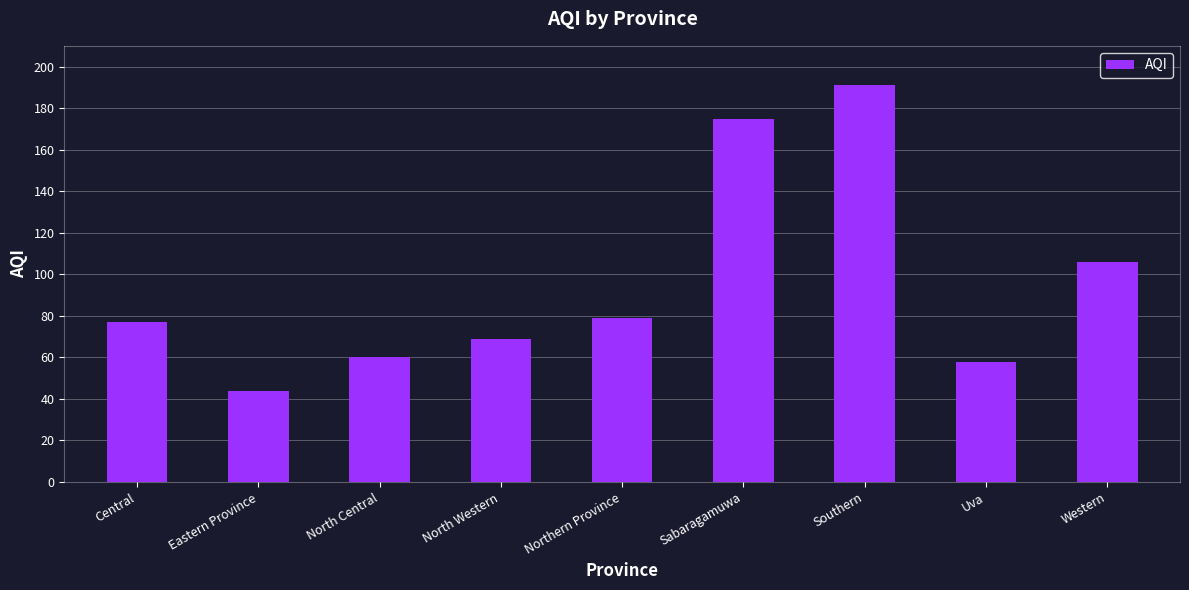

What is the sum of all values?

859